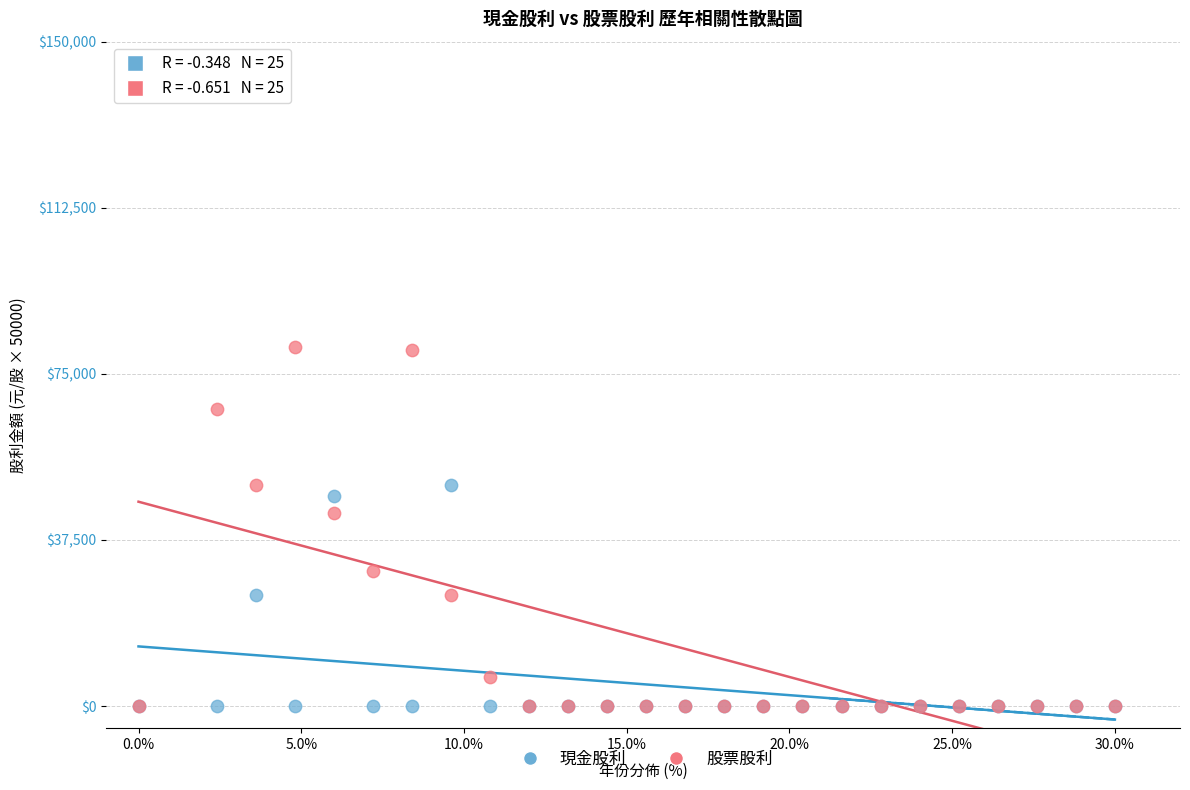

In the 股票股利 series, what Y value is closest to 40500?

43600